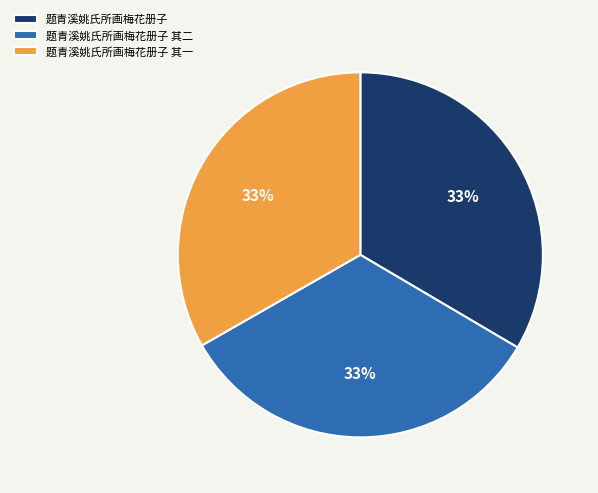

To the nearest percent, what is the combined percentage of 题青溪姚氏所画梅花册子 其一 and 题青溪姚氏所画梅花册子?

67%